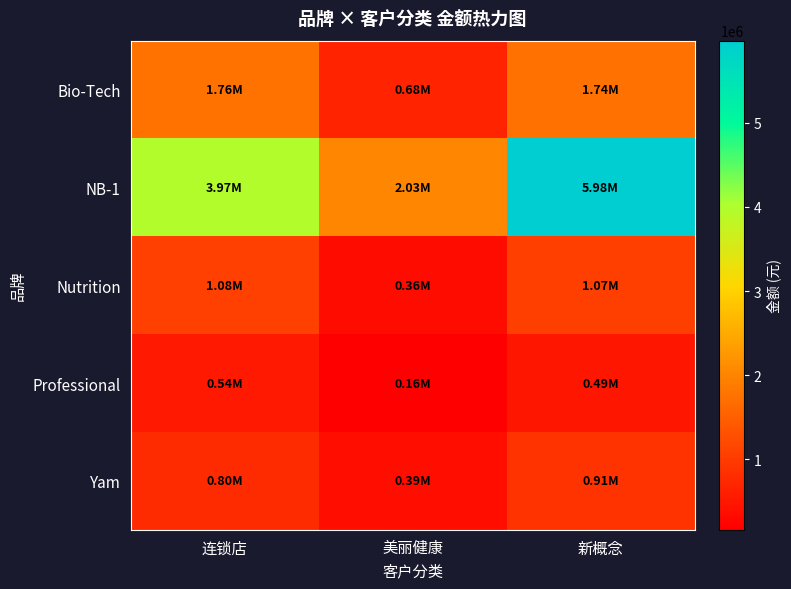

Which label corresponds to the largest value in the chart?

新概念